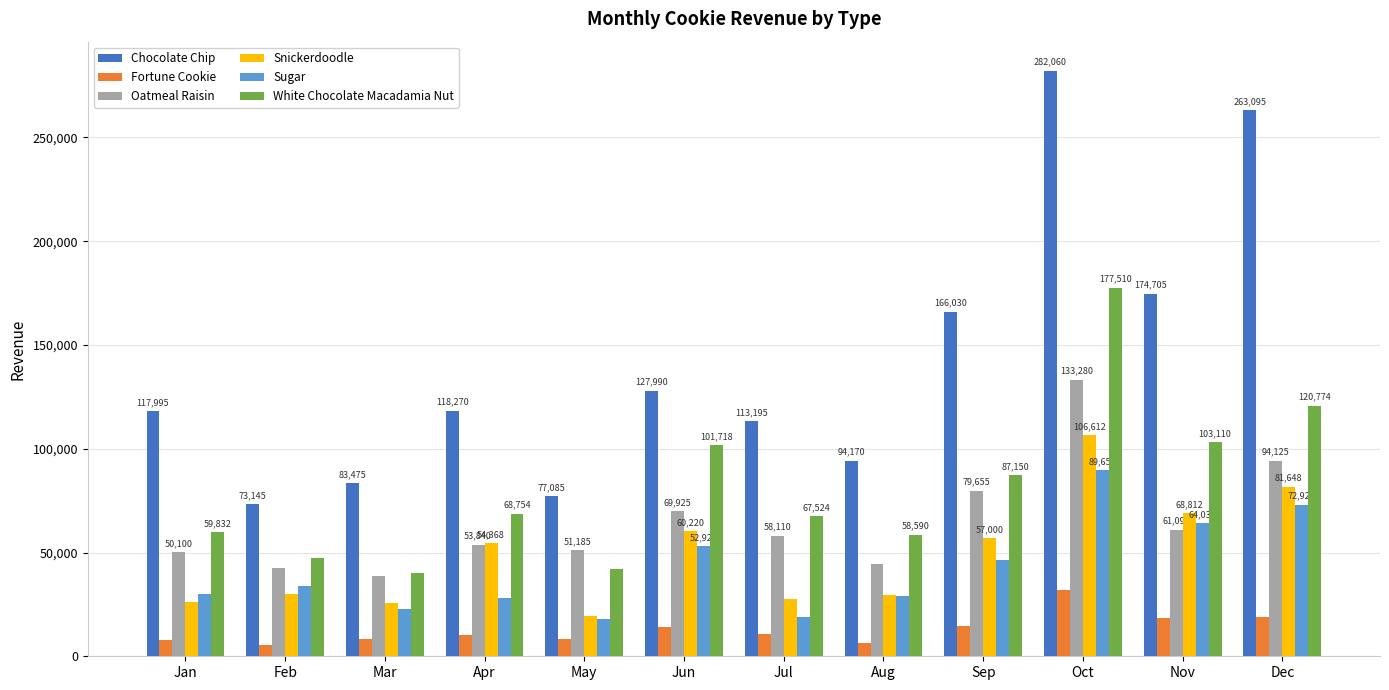

At which category does the chart reach its peak across all series?

Oct